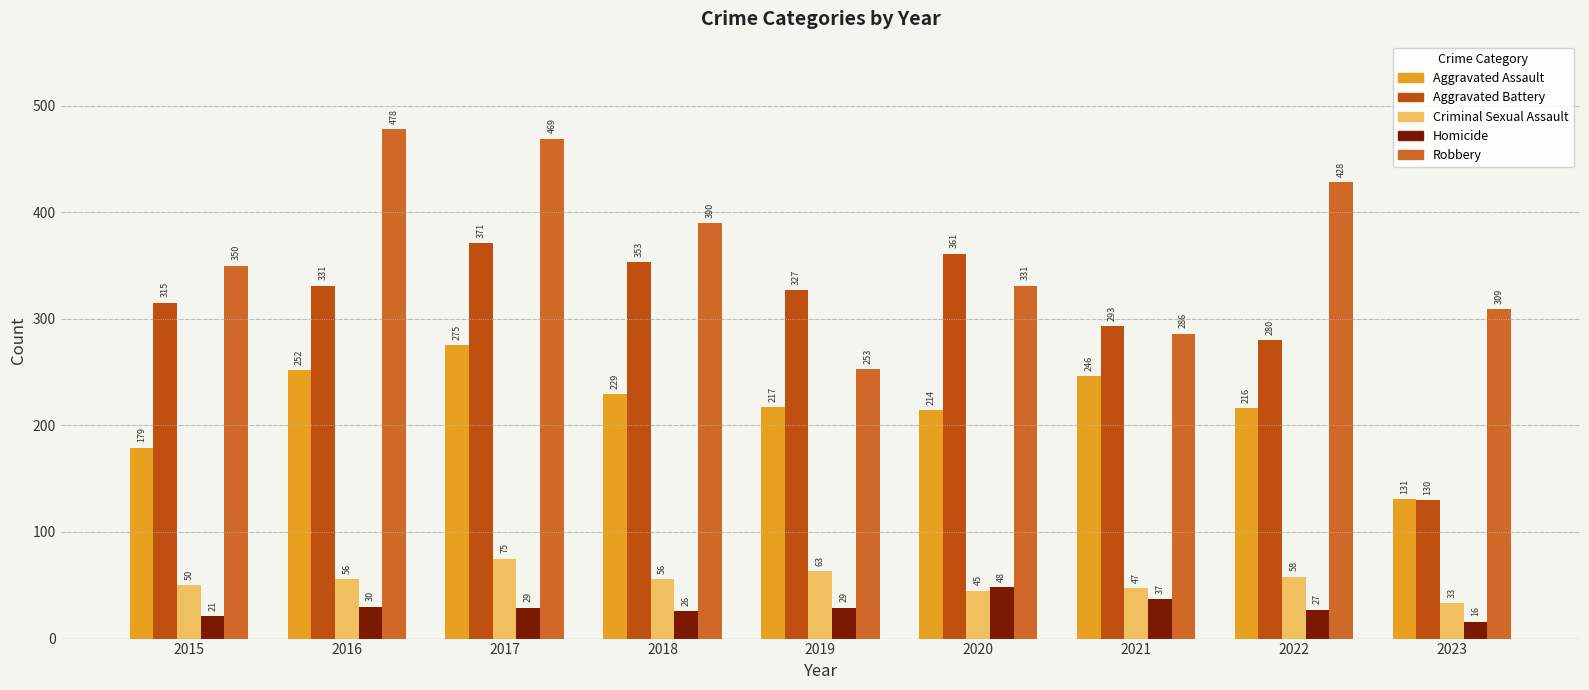

Which series has the largest total across all categories?

Robbery